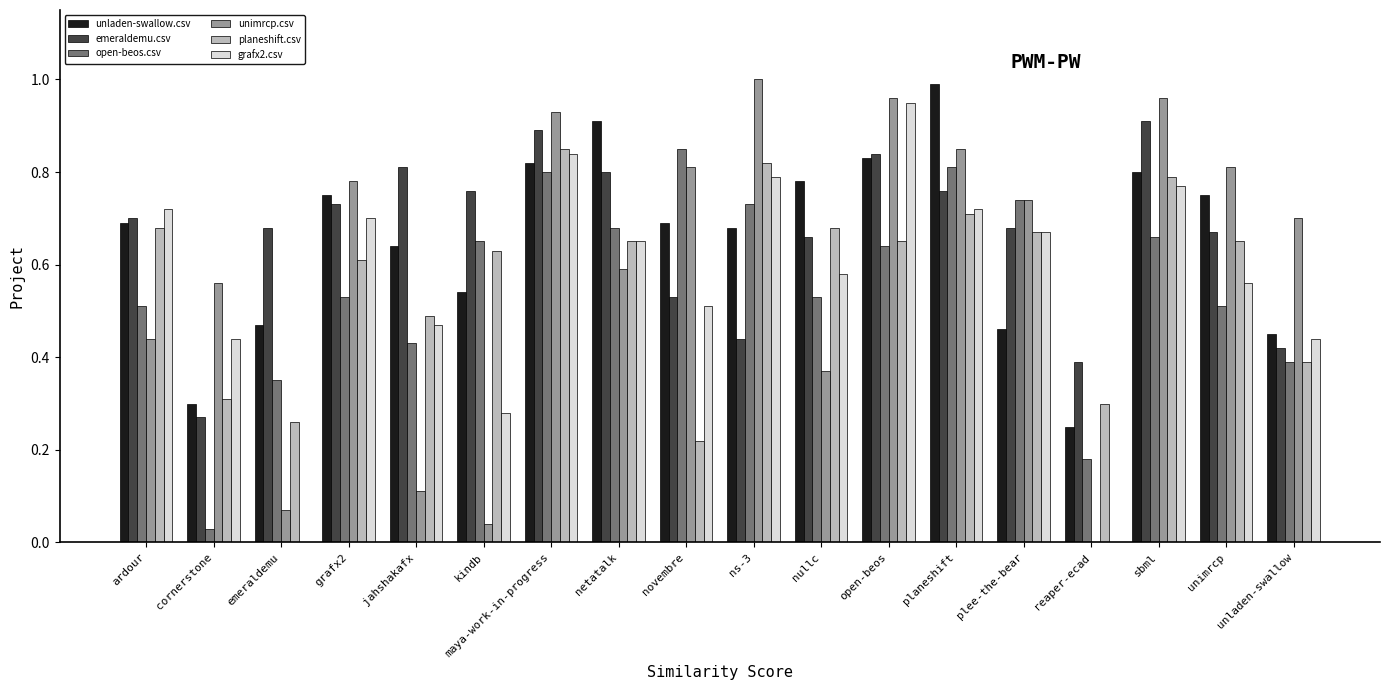

What is the total value across all series at plee-the-bear?

4.0